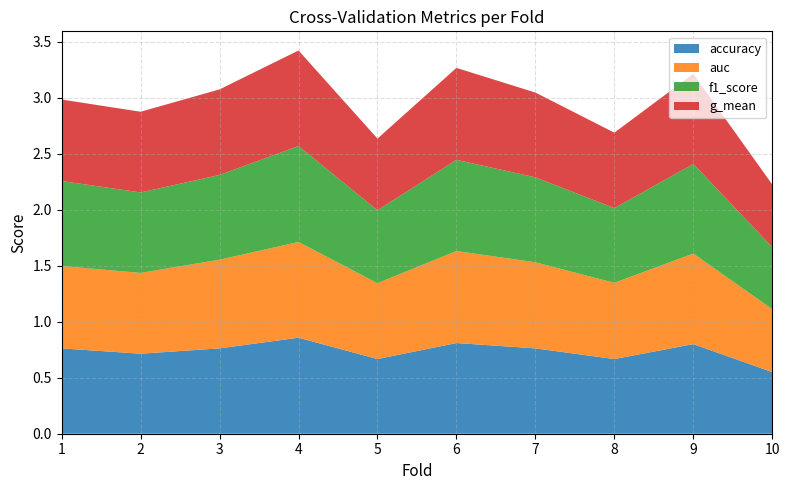

Reading left to right, list all the values displayed in this chart.

accuracy: 0.8	0.7	0.8	0.9	0.7	0.8	0.8	0.7	0.8	0.6
auc: 0.7	0.7	0.8	0.9	0.7	0.8	0.8	0.7	0.8	0.6
f1_score: 0.8	0.7	0.8	0.9	0.7	0.8	0.8	0.7	0.8	0.6
g_mean: 0.7	0.7	0.8	0.9	0.6	0.8	0.8	0.7	0.8	0.6